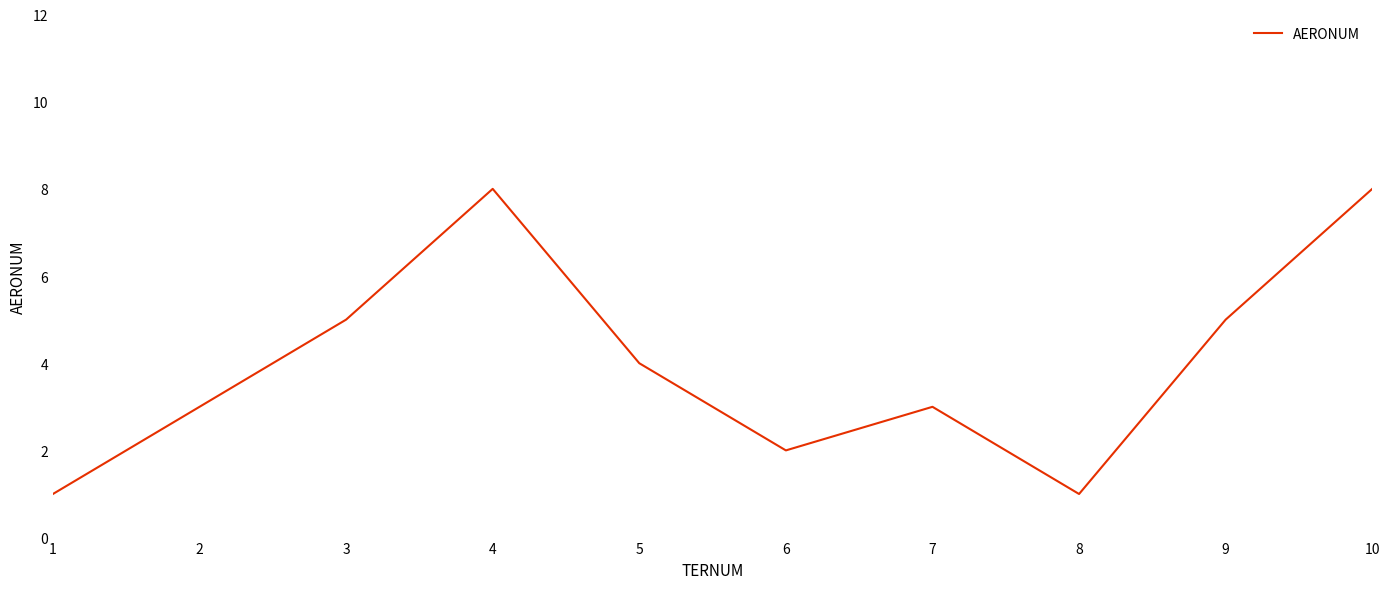

What is the change in value from 2 to 5?

+1